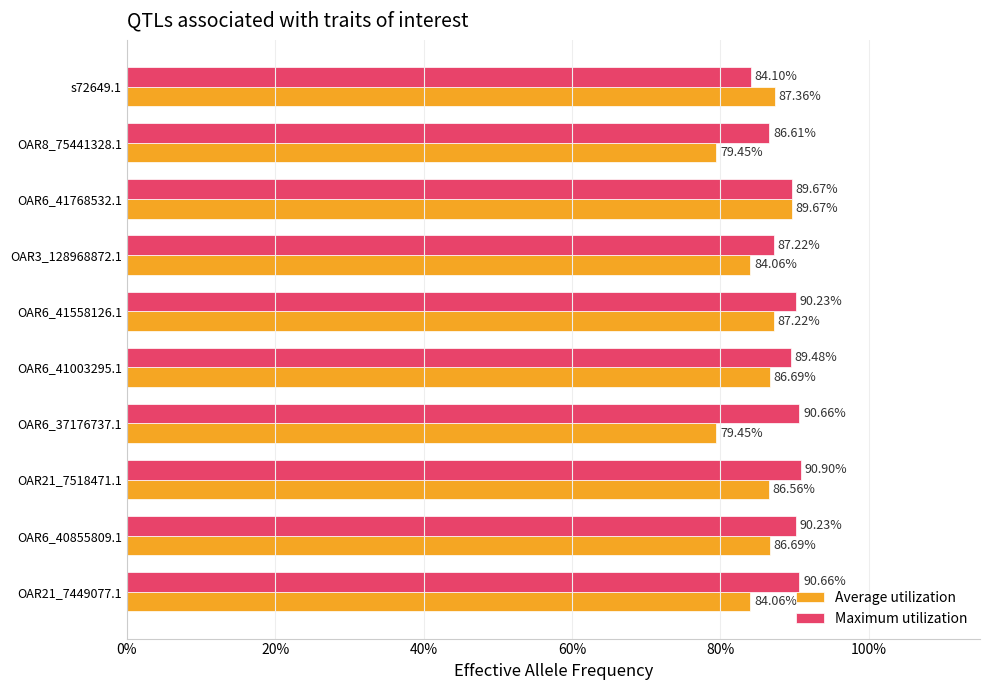

What are all the series names shown in the legend?

Average utilization, Maximum utilization